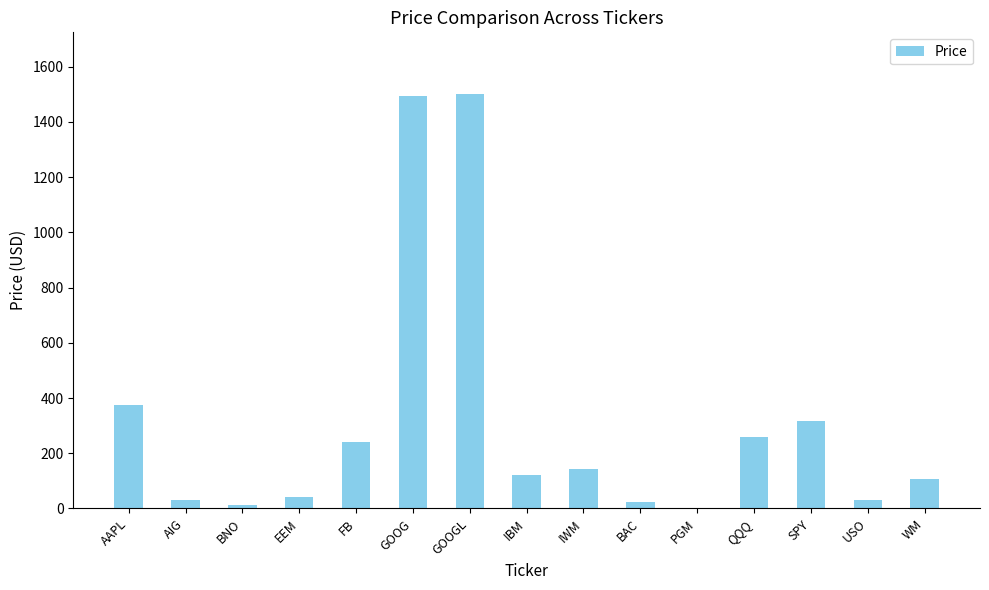

What is the sum of the values at BAC and GOOG?

1519.4